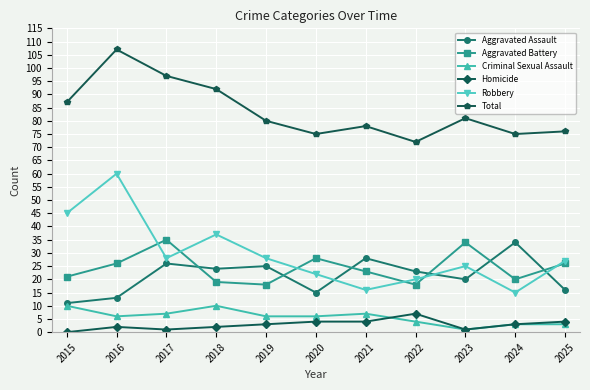

What is the minimum value for Total?

72